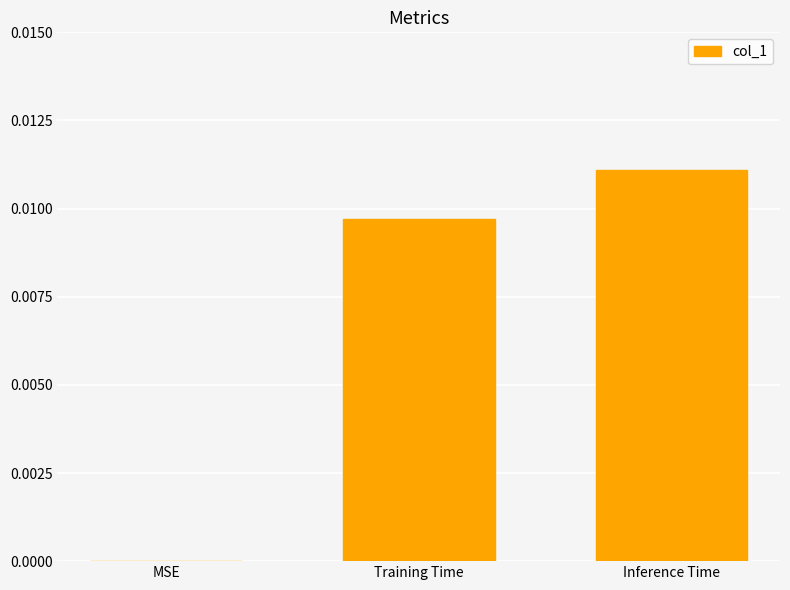

At which label is the value closest to 0?

MSE